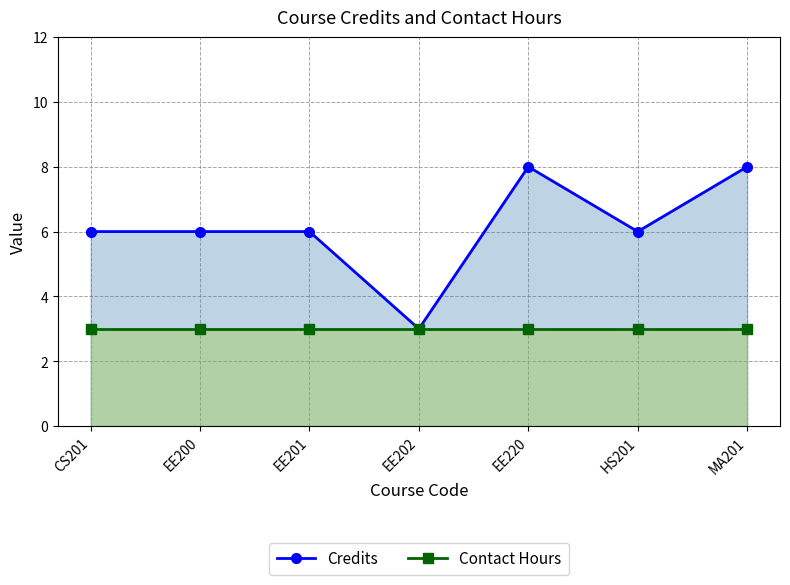

List the series in order of their overall mean, lowest first.

Contact Hours, Credits